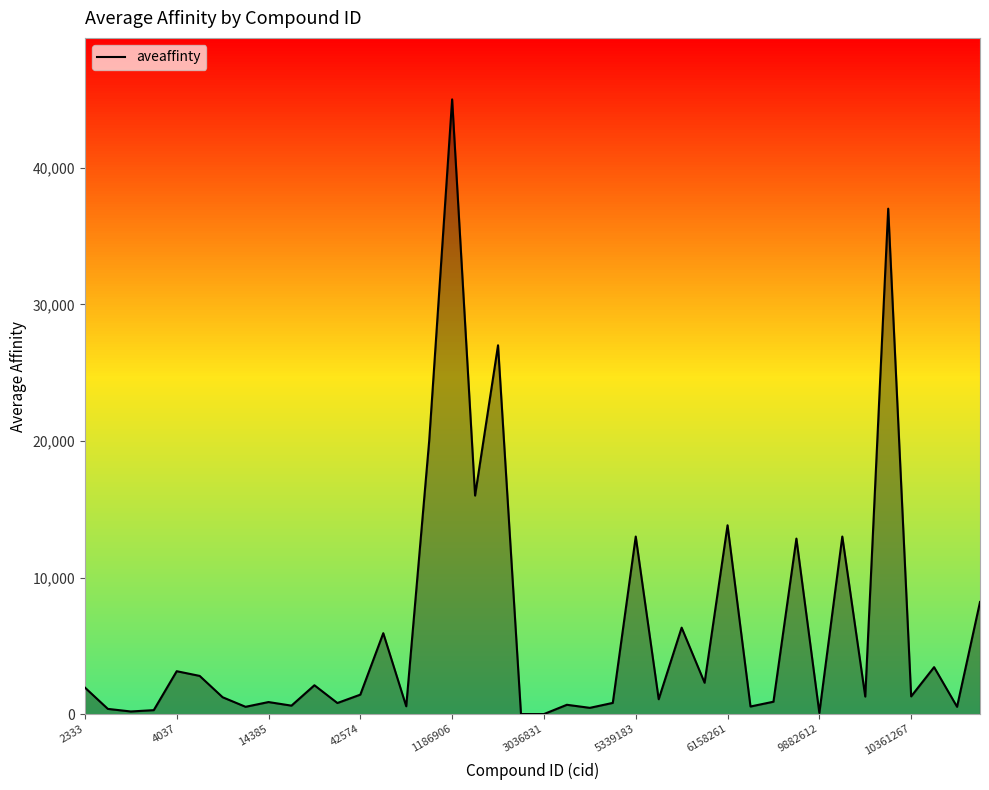

What is the difference between the maximum and minimum values?

44994.0